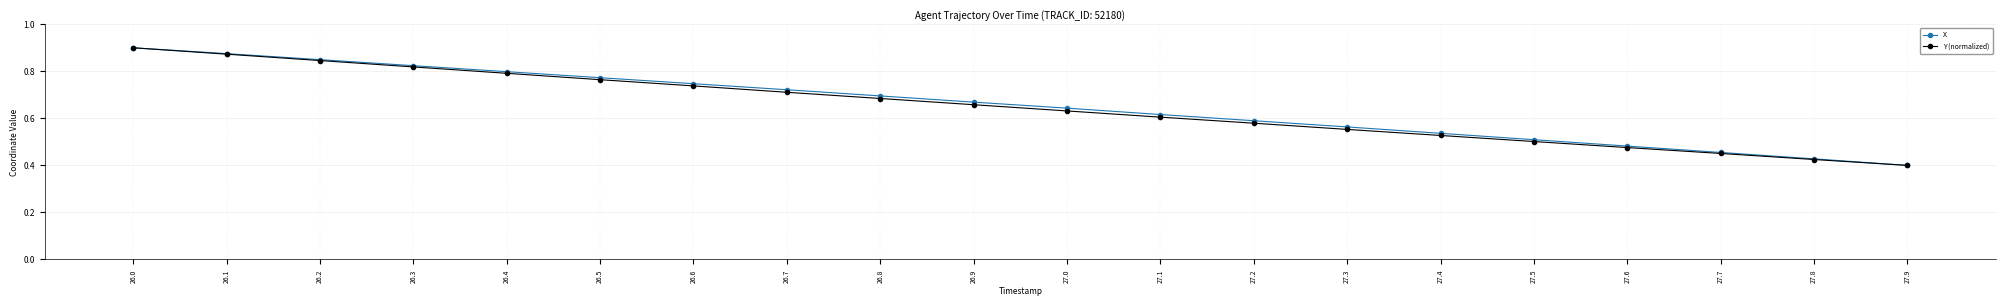

What are all the series names shown in the legend?

X, Y (normalized)